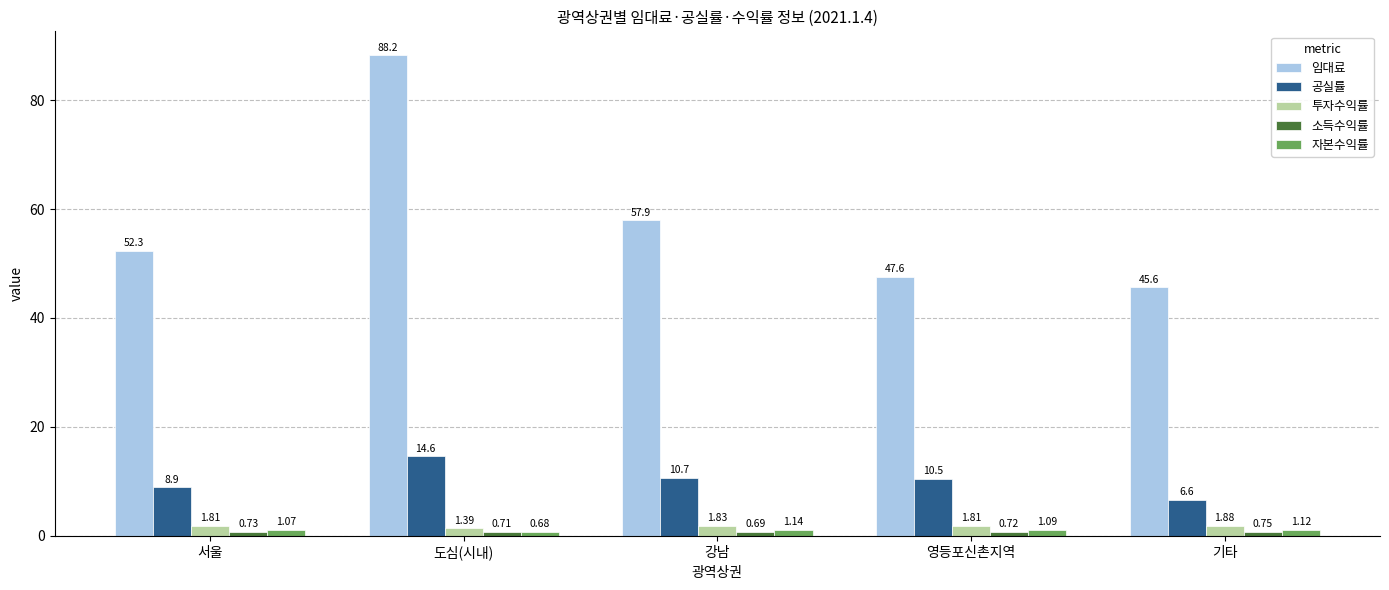

How many groups of bars are there?

5